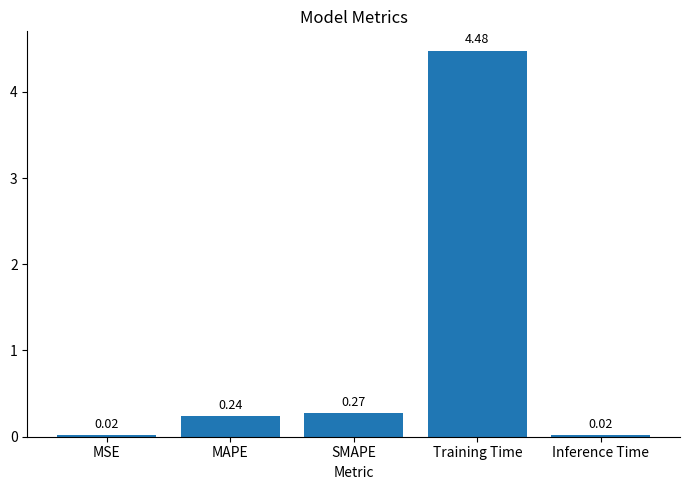

Which category has the highest value across all series?

Training Time